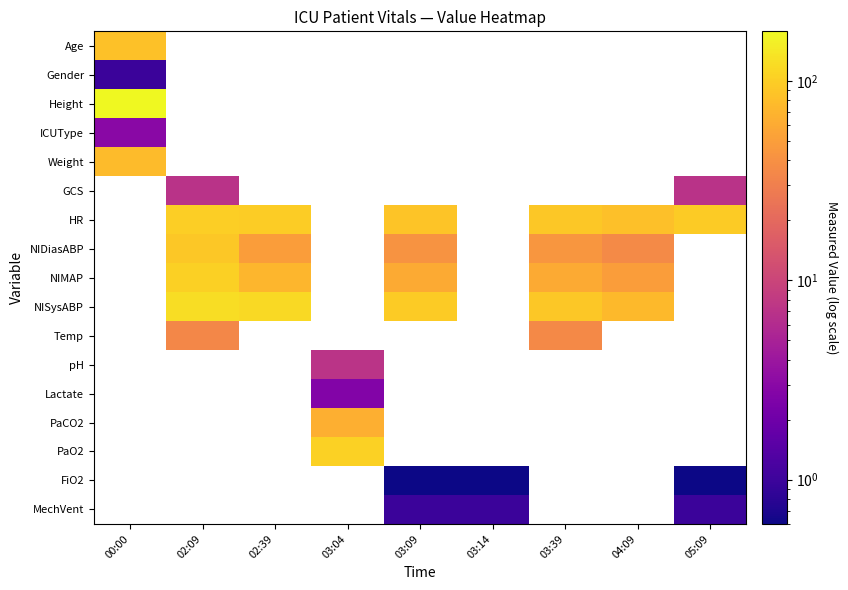

At which category does the chart reach its peak across all series?

00:00